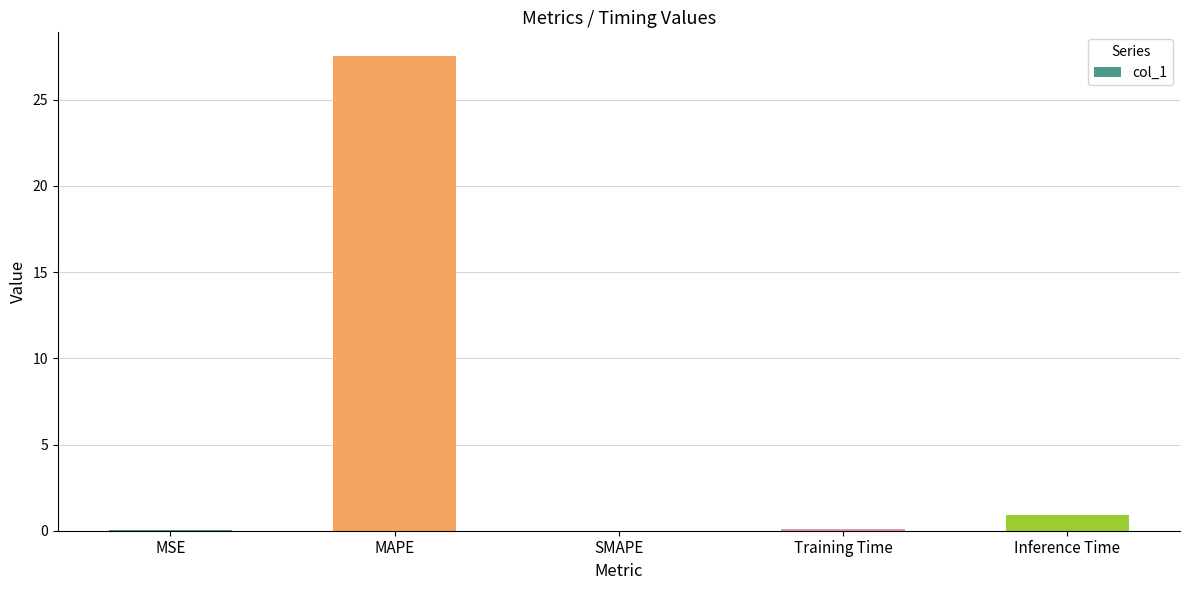

Are the bars grouped side by side (vs. stacked)?

No